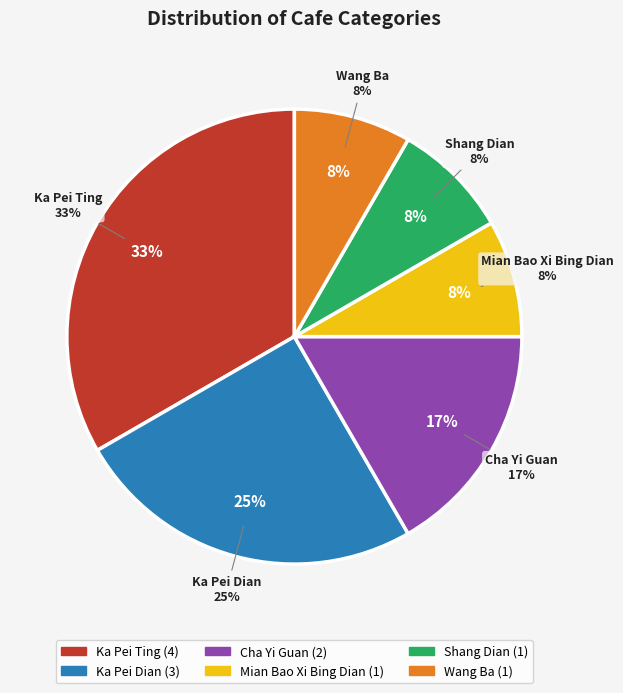

How many segments does this pie chart have?

6